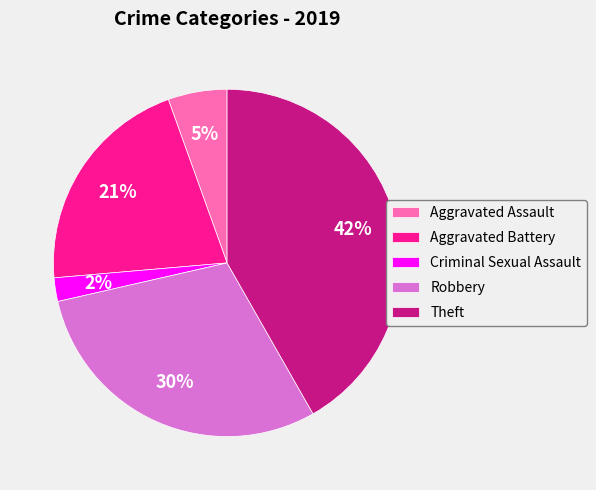

Which slice is the largest?

Theft